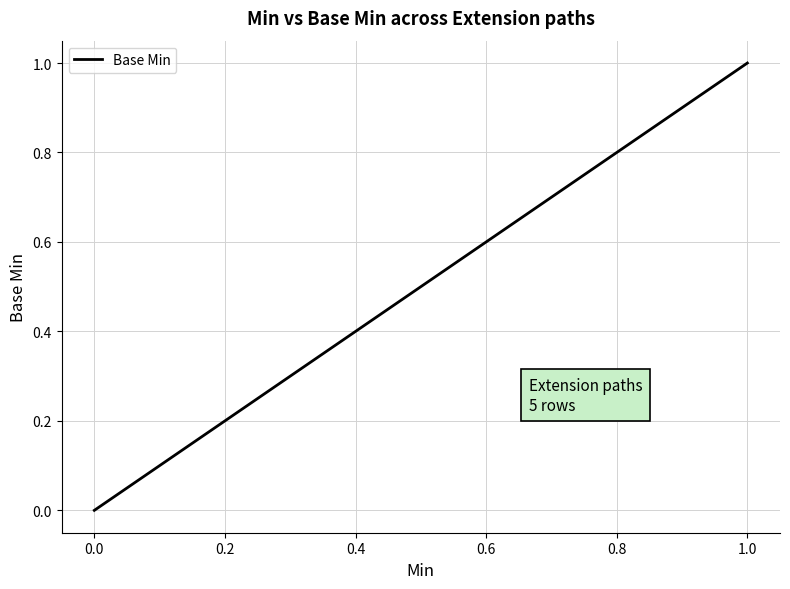

True or false: the data shows 0 at 0.0.

False